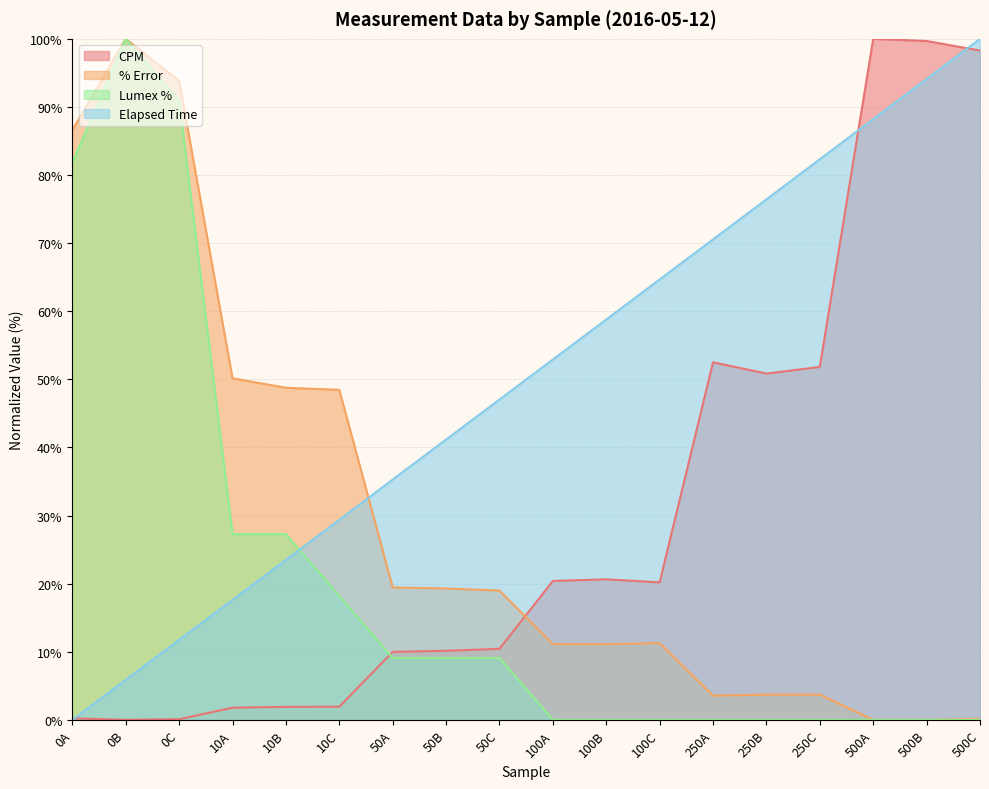

What value does the Elapsed Time series have at 10A?

17.6